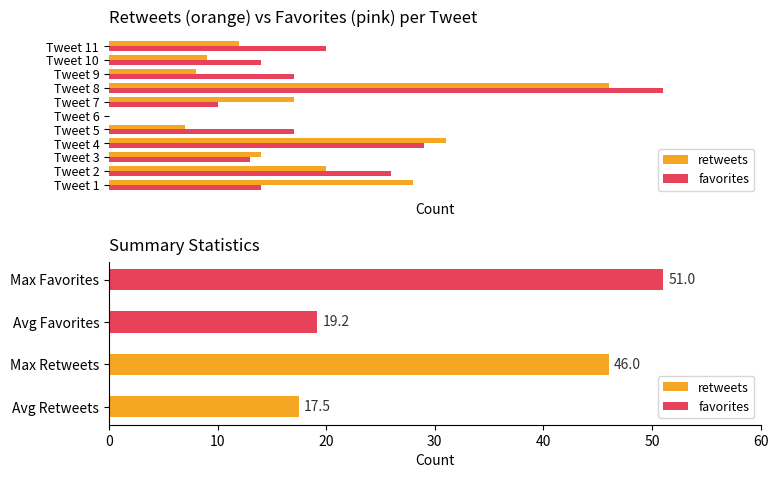

Is the value of retweets at 14 greater than the value of favorites at 51?

No